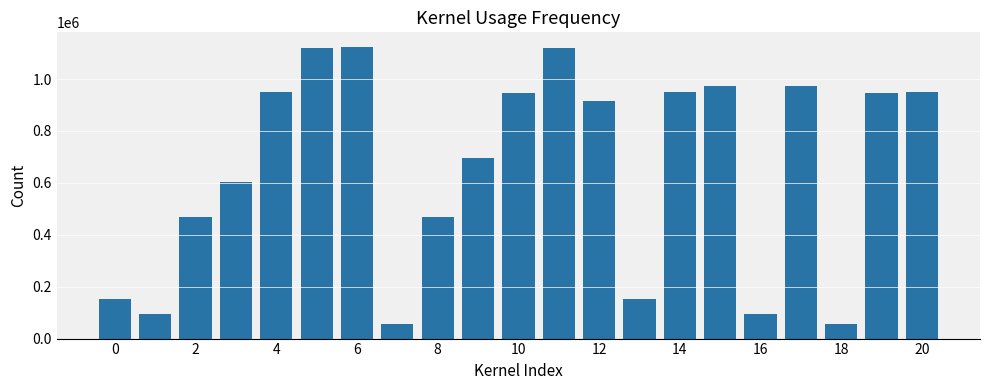

What is the difference between the maximum and minimum values?

1069062